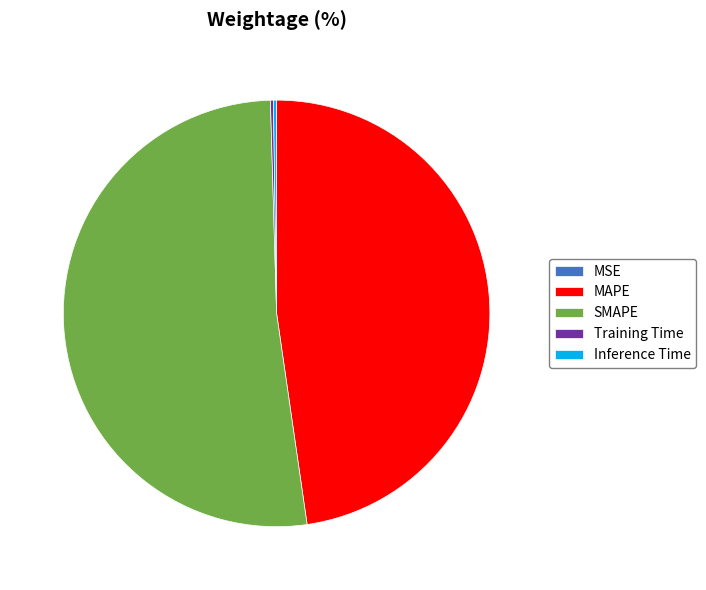

Is the sum of SMAPE and MAPE greater than half?

Yes